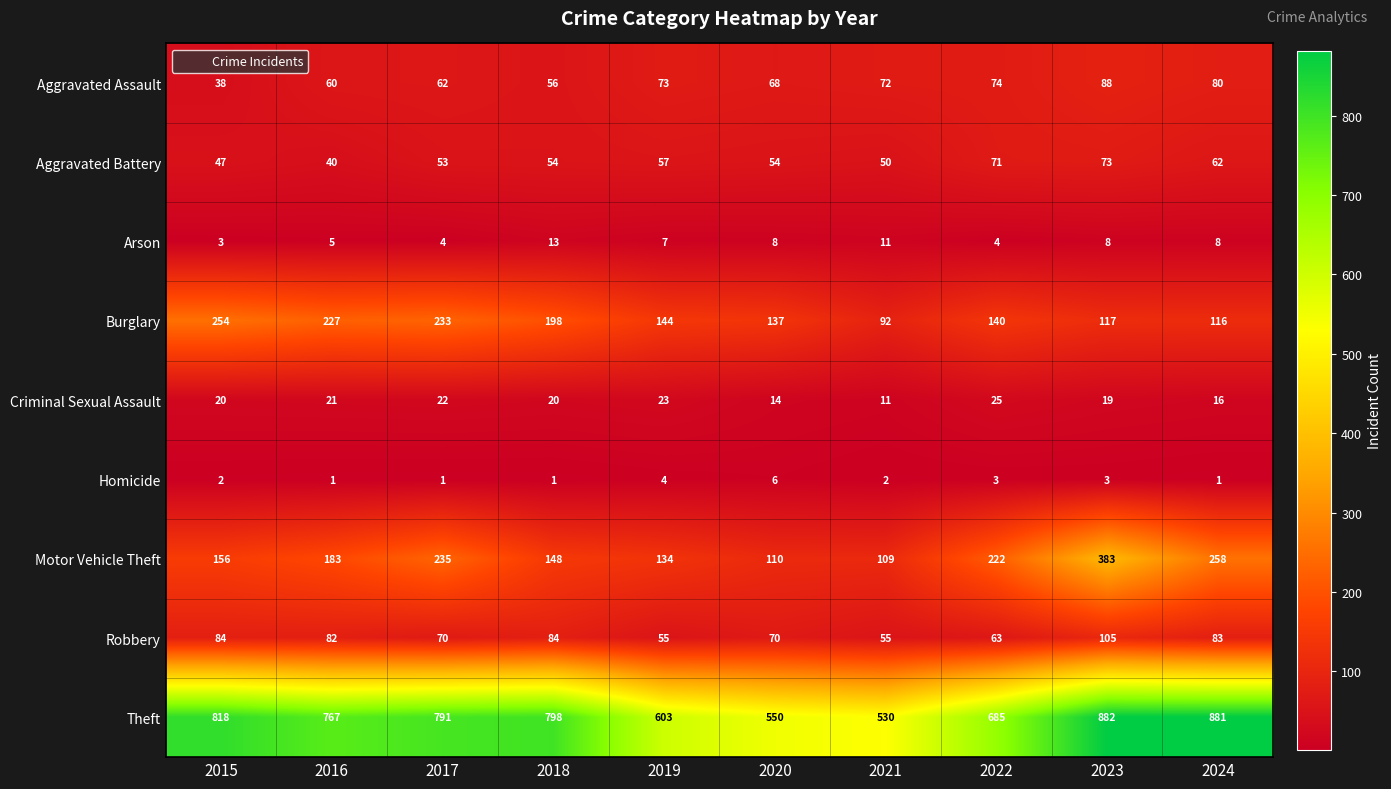

At which category is the sum across all series the highest?

2023